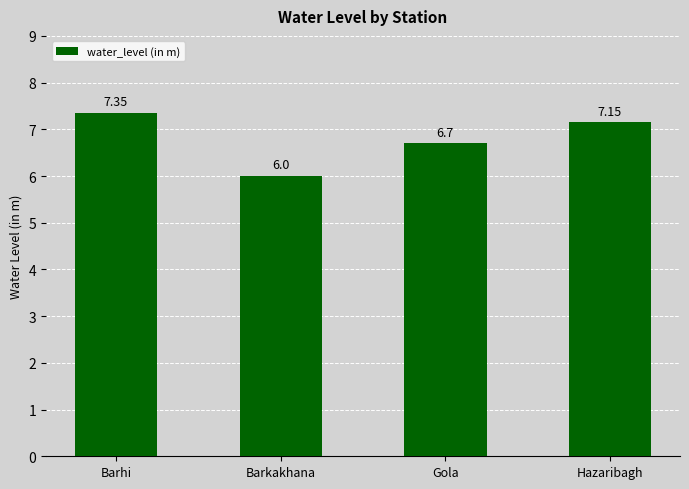

What is the average value?

6.8